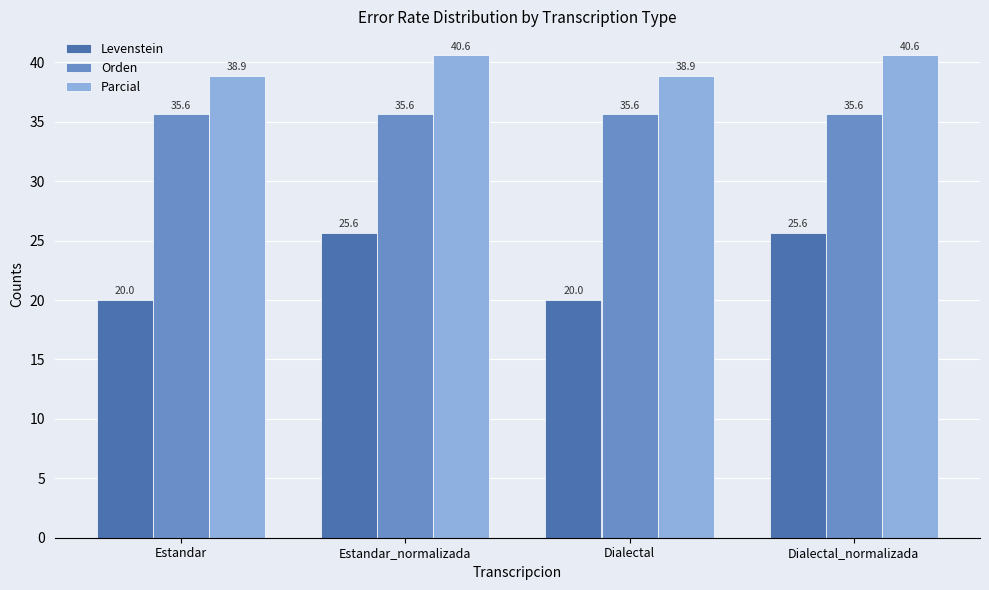

Rank the series by their average value, from lowest to highest.

Levenstein, Orden, Parcial